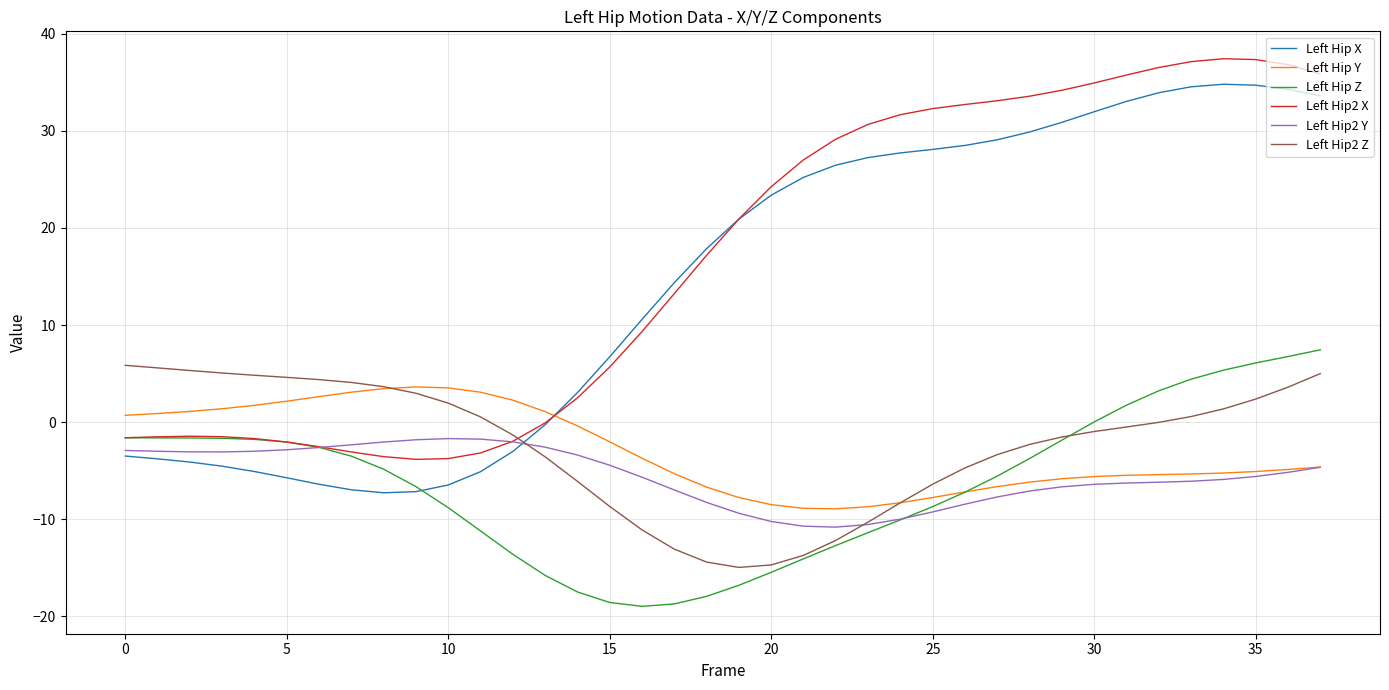

What is the maximum value shown in the chart?

37.4